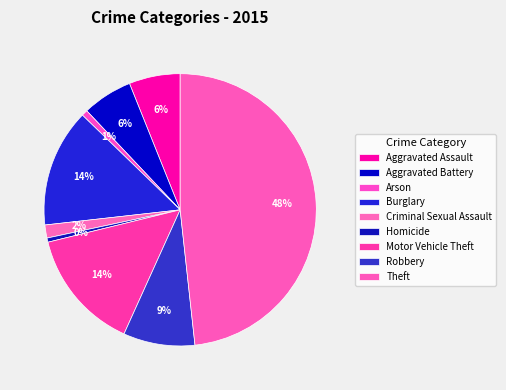

Which category has the biggest portion of the pie?

Theft